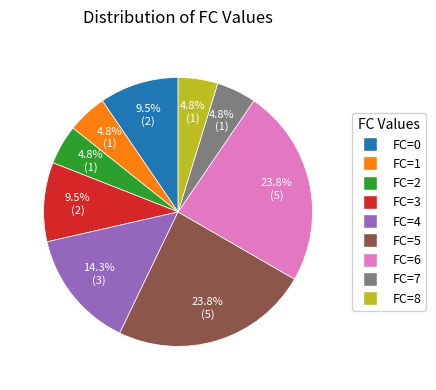

Is there any slice that represents more than half of the pie?

No